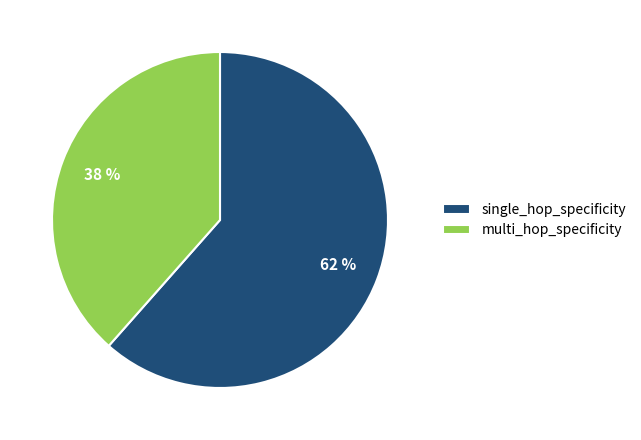

To the nearest percent, what is the average slice percentage?

50%